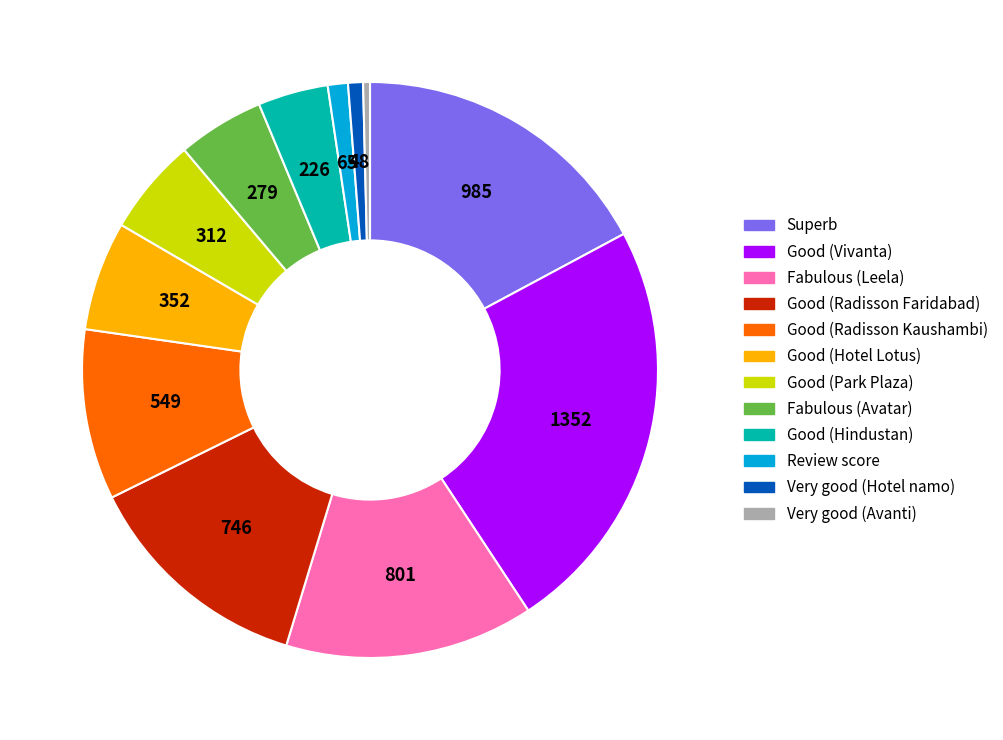

Does any single category account for the majority?

No